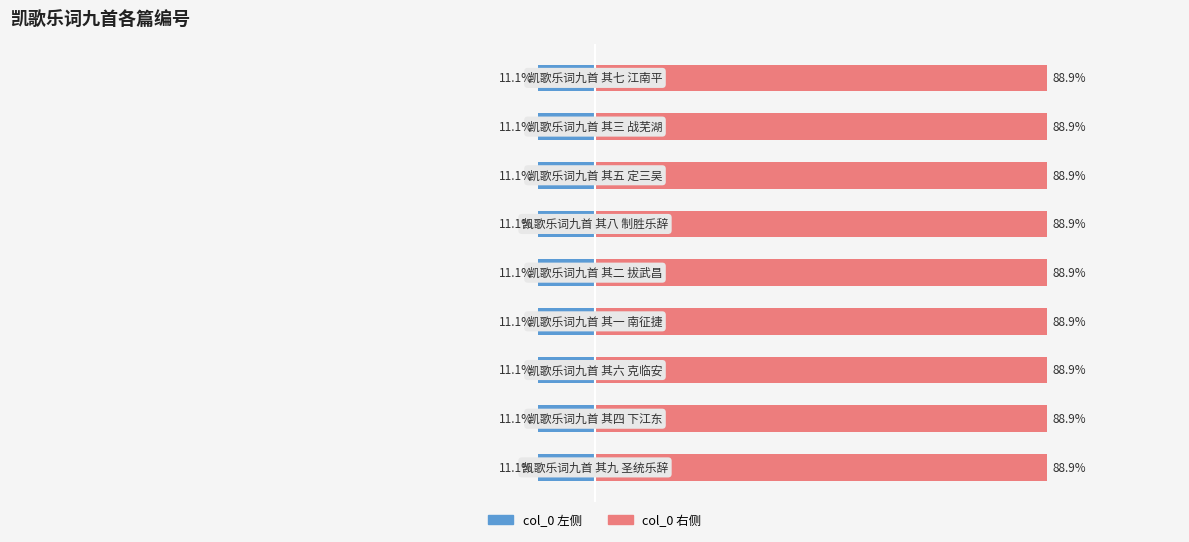

What is the value of the col_0 (left) bar at the 2nd from the left?

-11.1